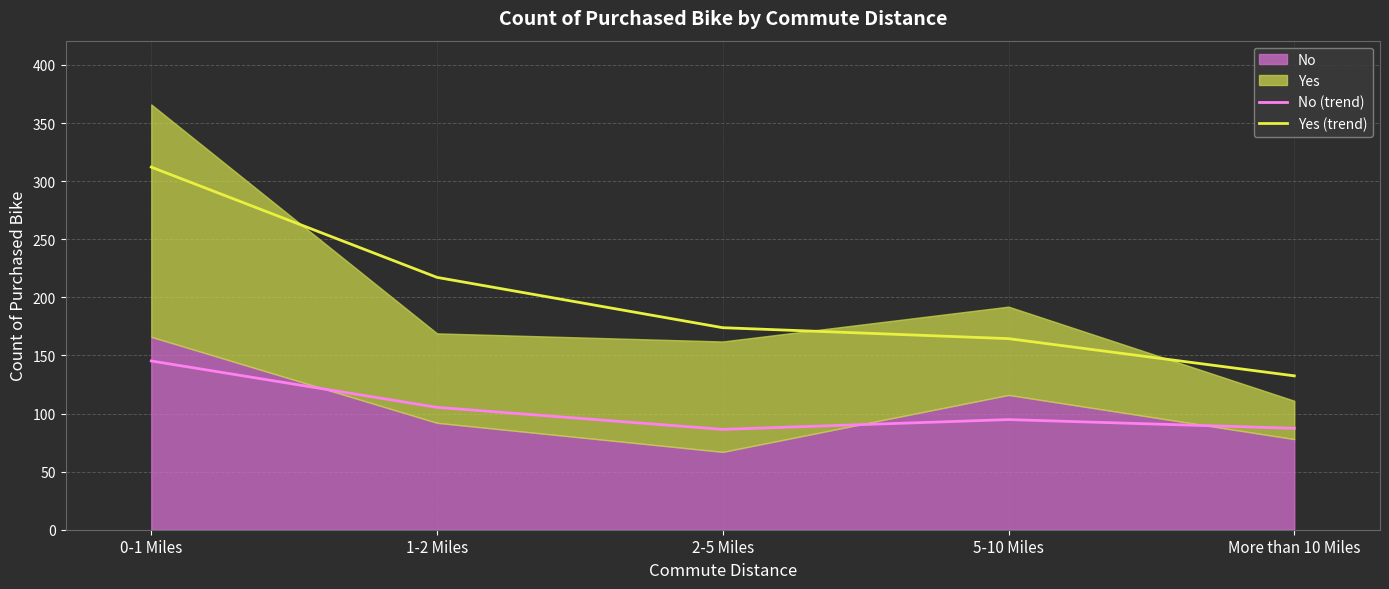

What is the total value across all series at 5-10 Miles?

259.3